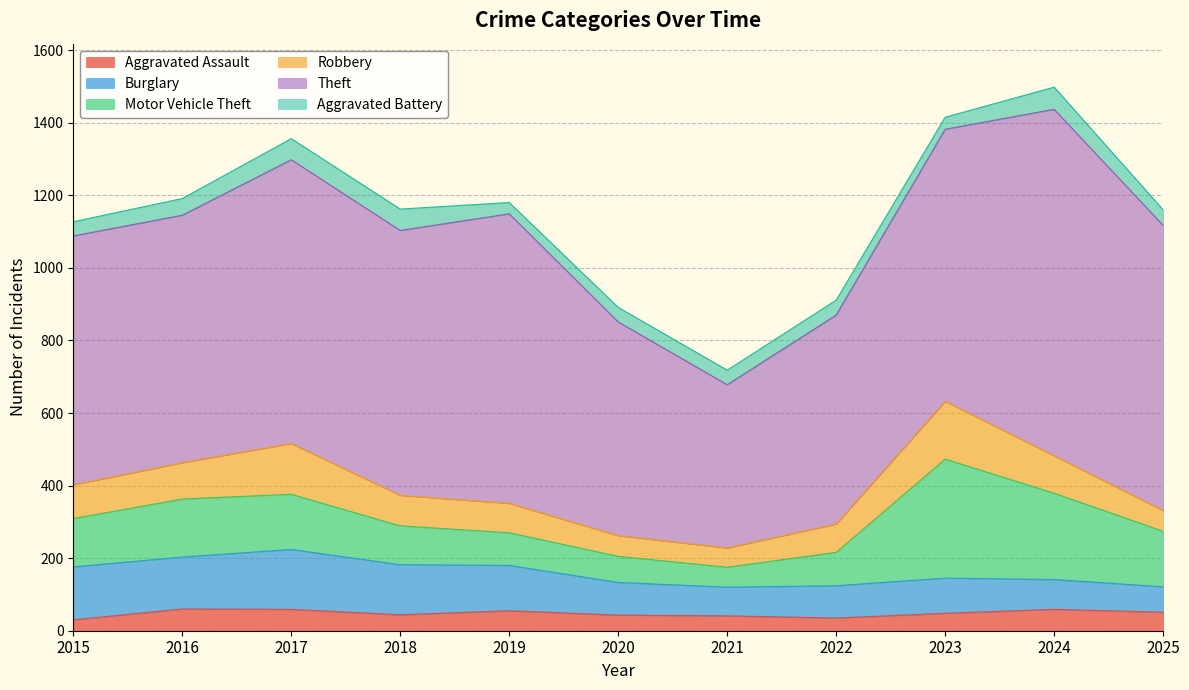

At which label does Aggravated Assault reach its minimum?

2015